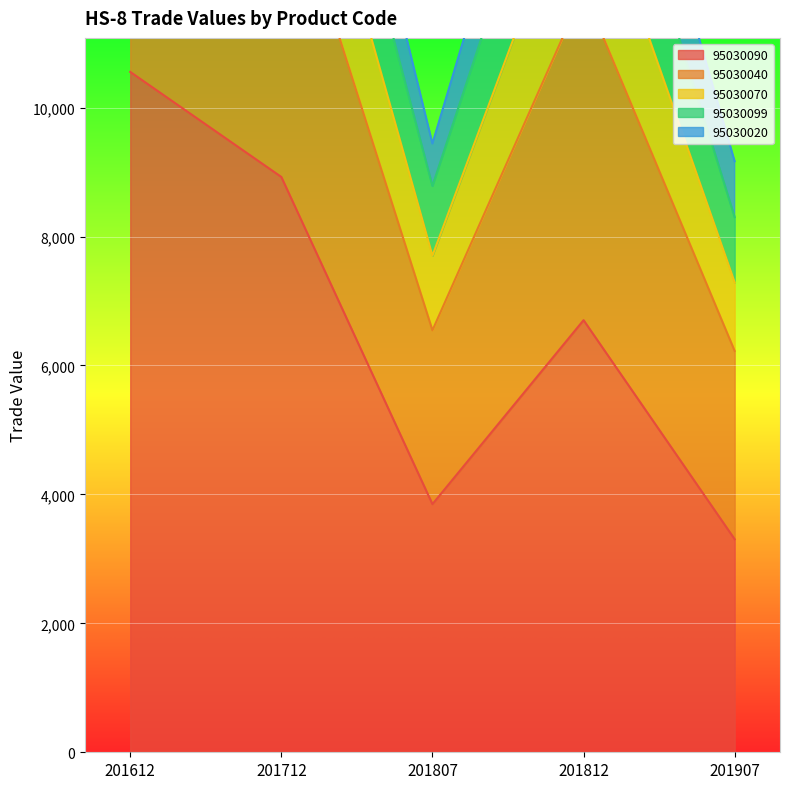

Between 201612 and 201807, which is larger?

201612